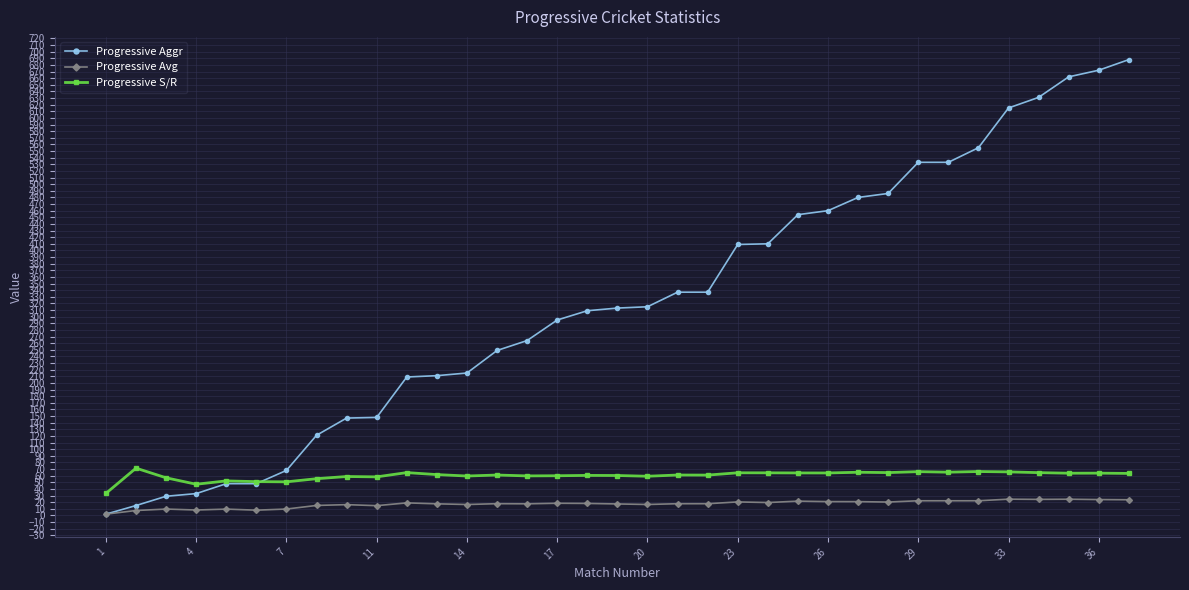

True or false: Progressive S/R has more than 2 interior local peaks.

True